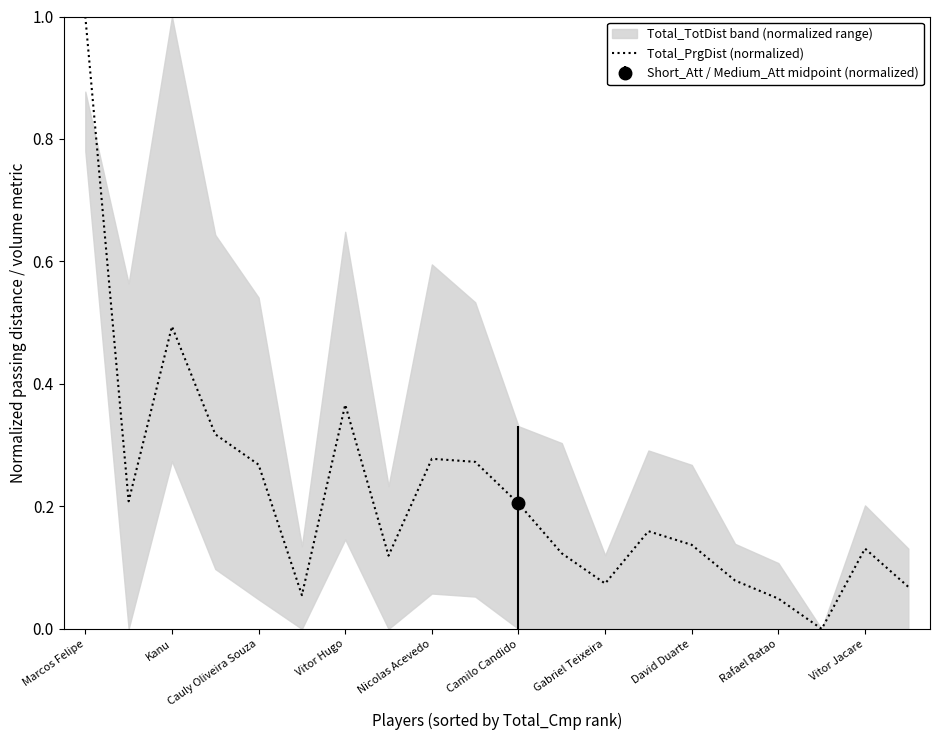

How many positive values are there?

19